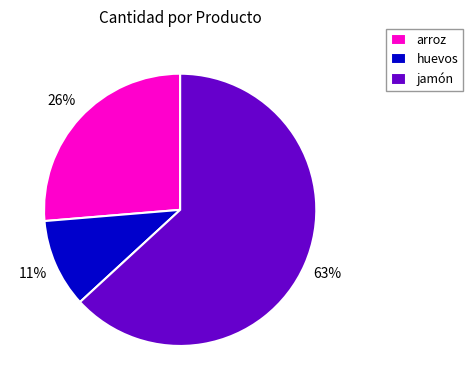

Count the number of slices in the pie.

3